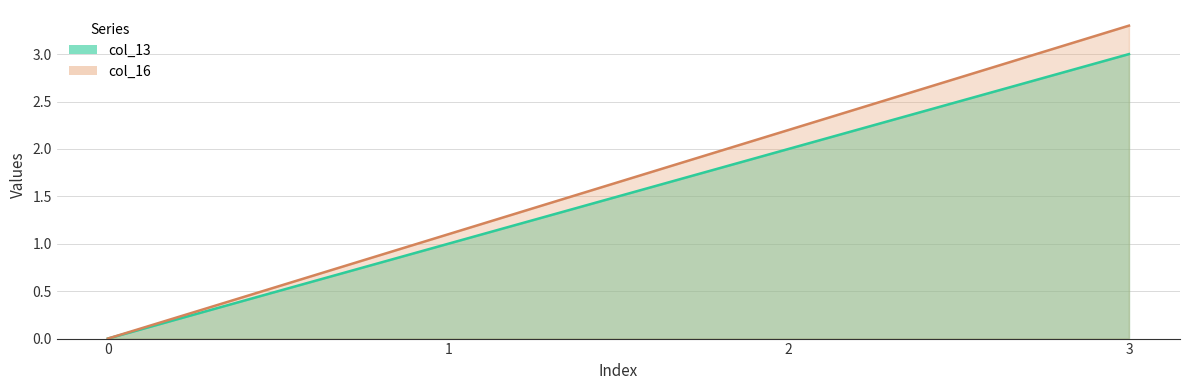

How many lines are shown in the chart?

2